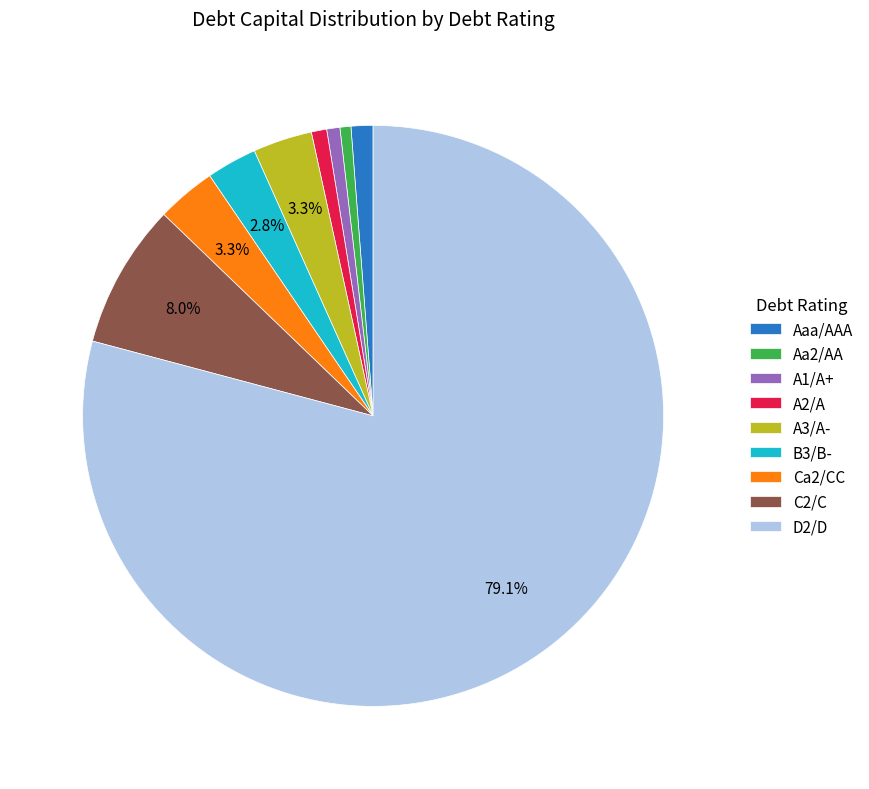

Is the sum of Aa2/AA and Ca2/CC greater than half?

No